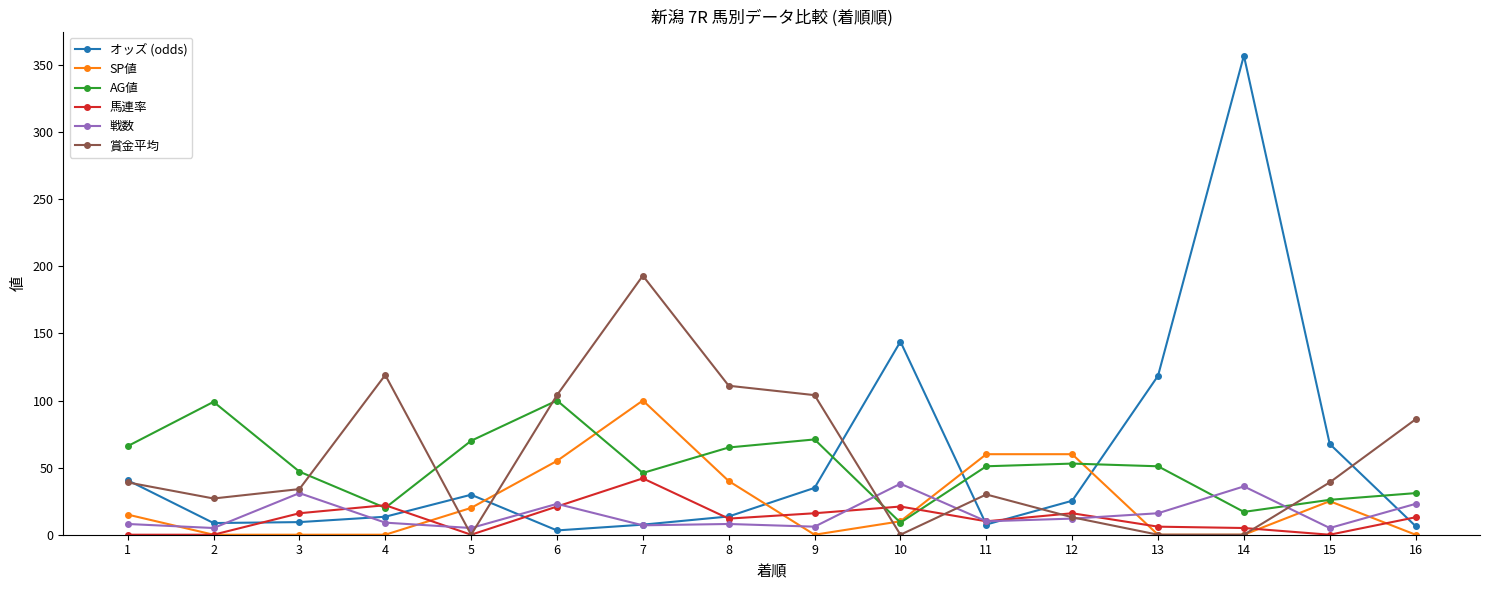

What is the spread (max minus min) of values at 14?

357.0